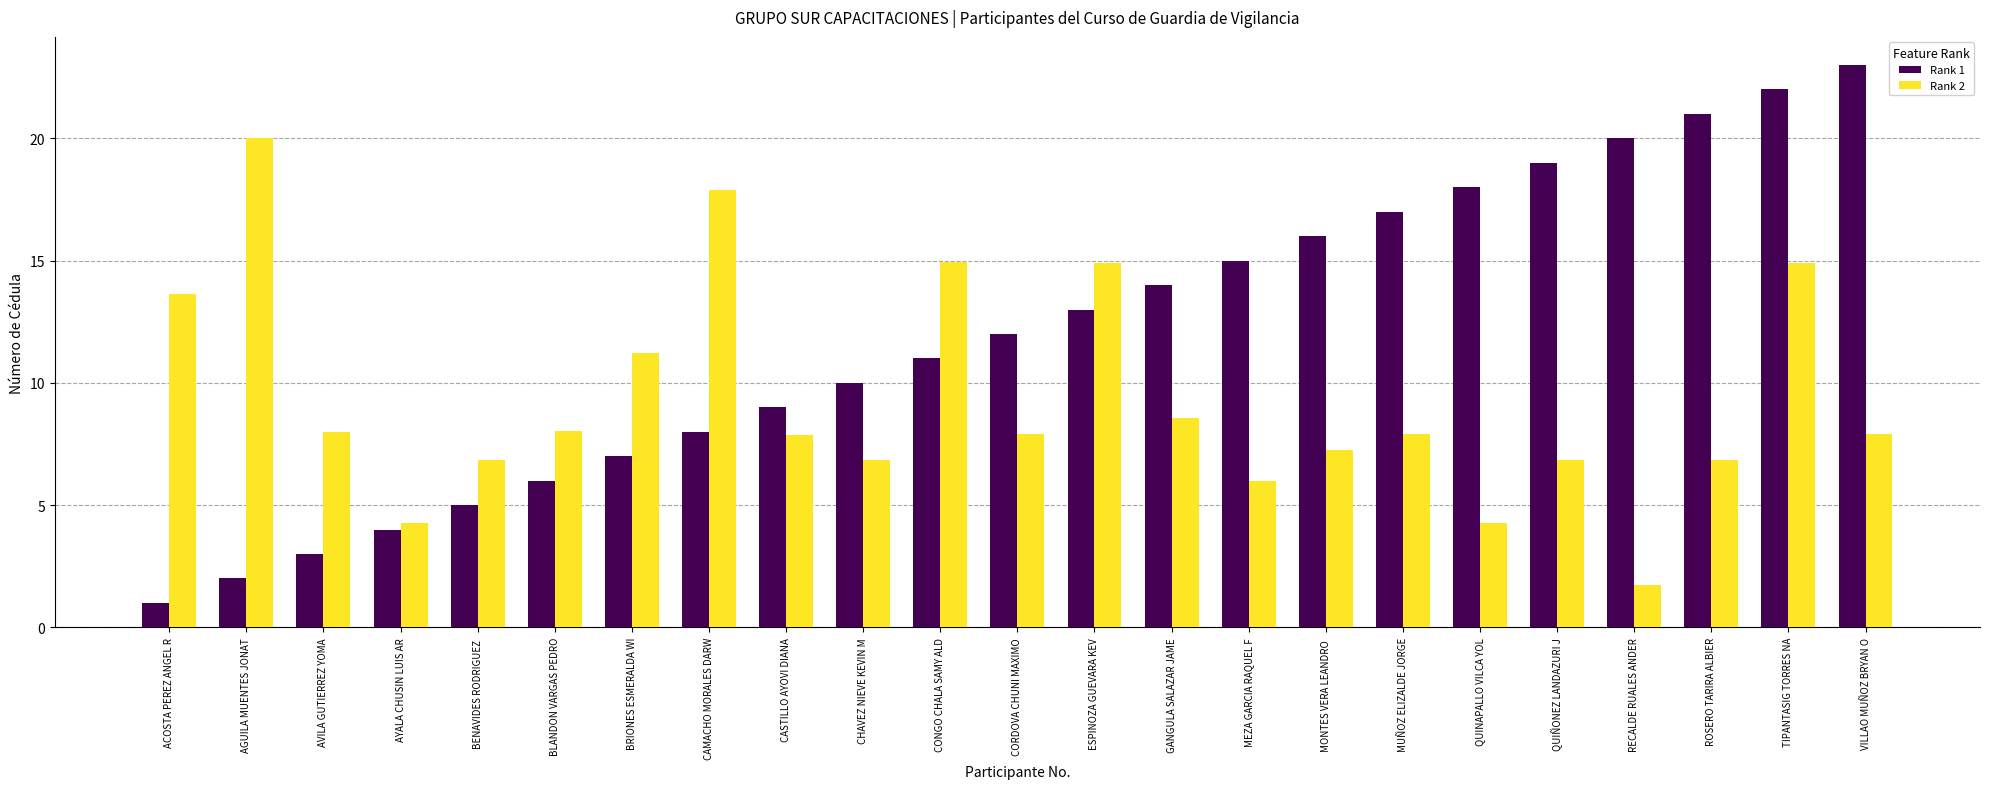

Which series has the largest range (max minus min)?

Rank 1